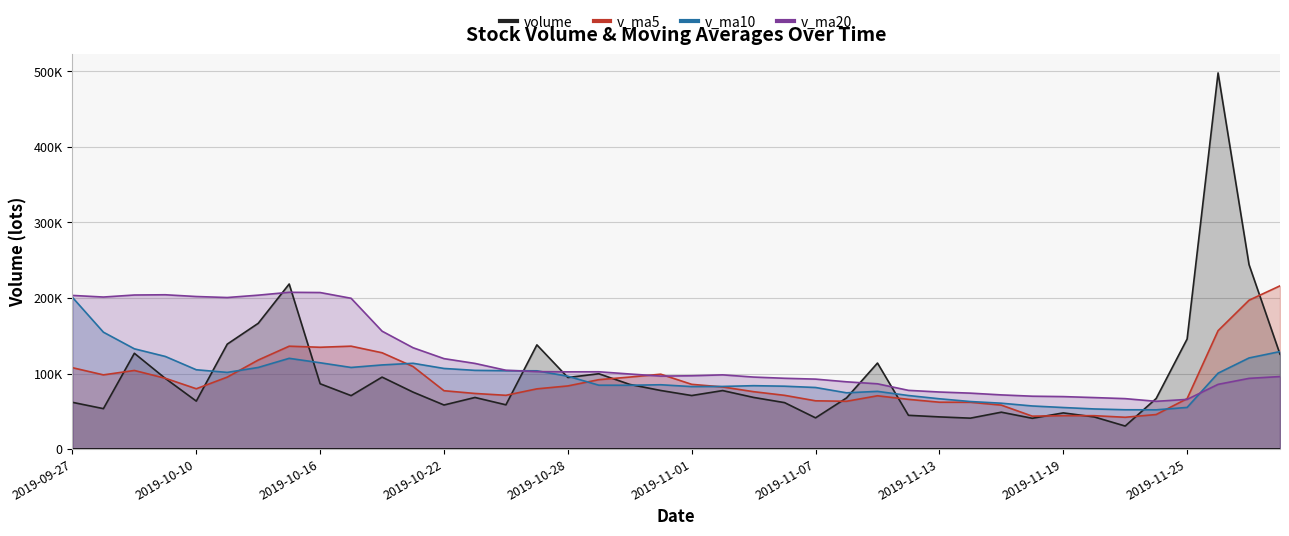

True or false: v_ma5 and v_ma10 cross at least once.

True